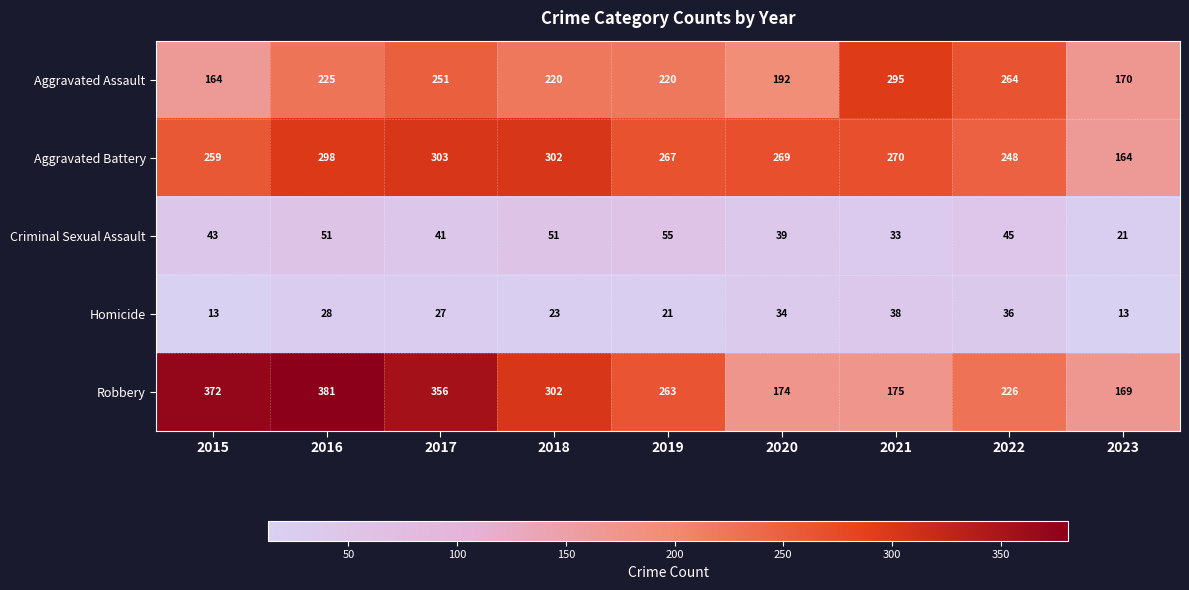

What is the smallest value displayed?

13